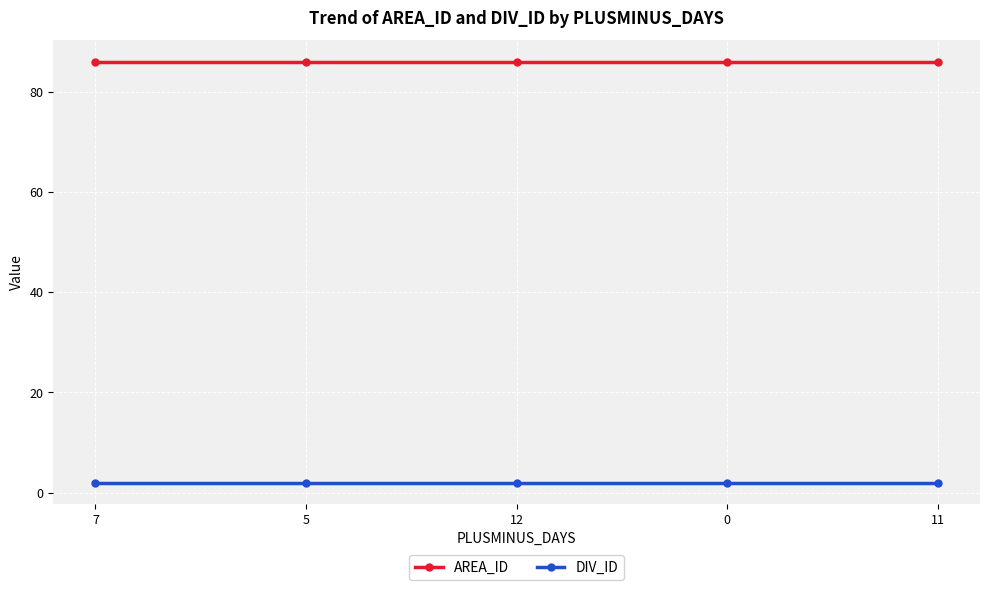

Is the value of DIV_ID at 12 greater than the value of AREA_ID at 0?

No